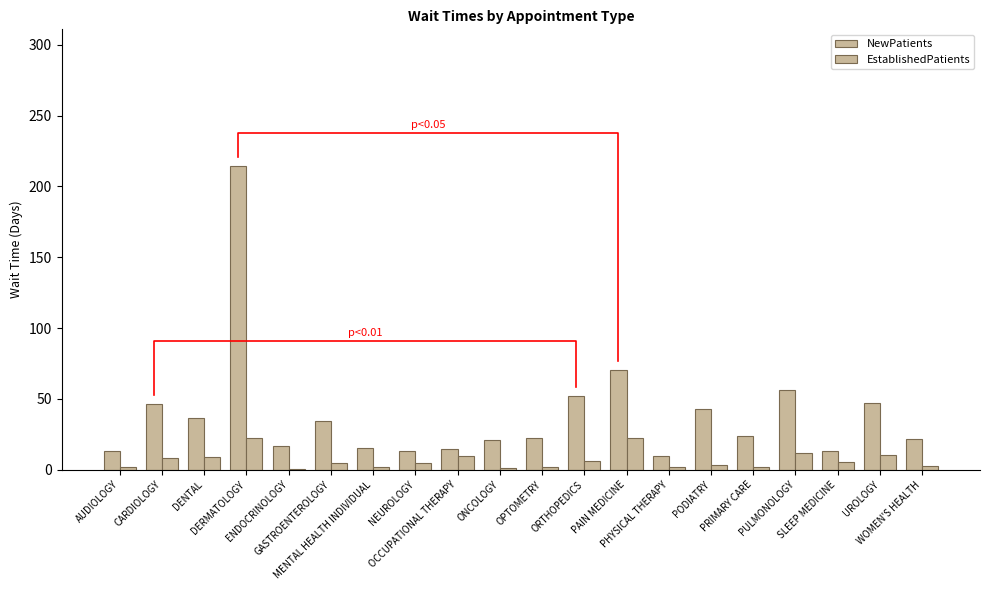

How many groups of bars are there?

20